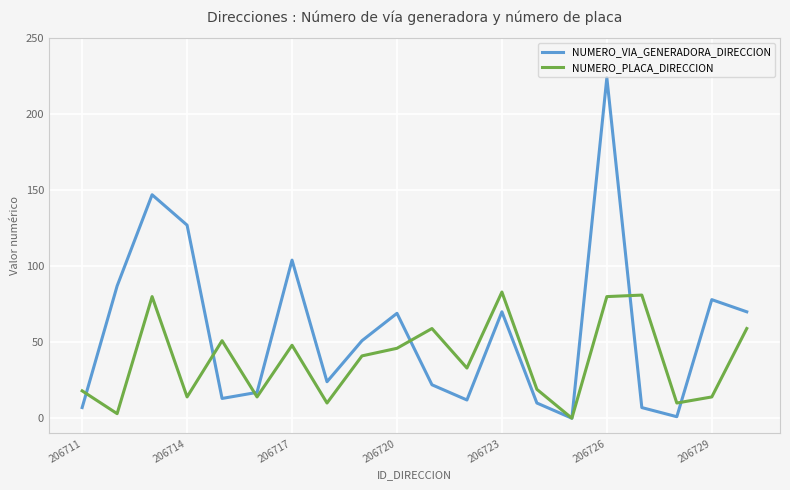

Does the chart have visible grid lines?

Yes